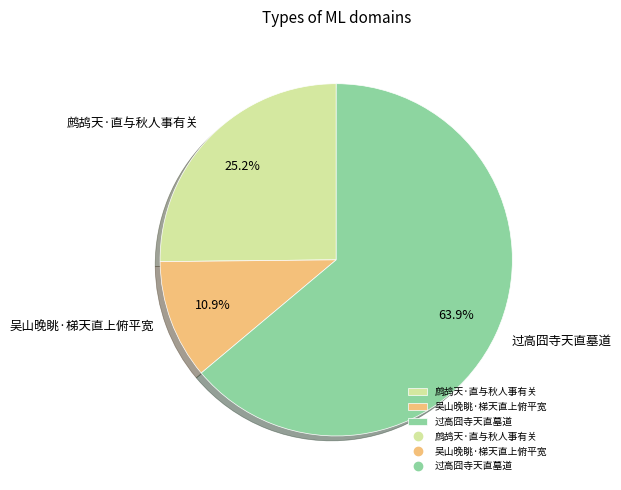

What is the ratio of the value at 鹧鸪天·直与秋人事有关 to the value at 吴山晚眺·梯天直上俯平宽?

2.3